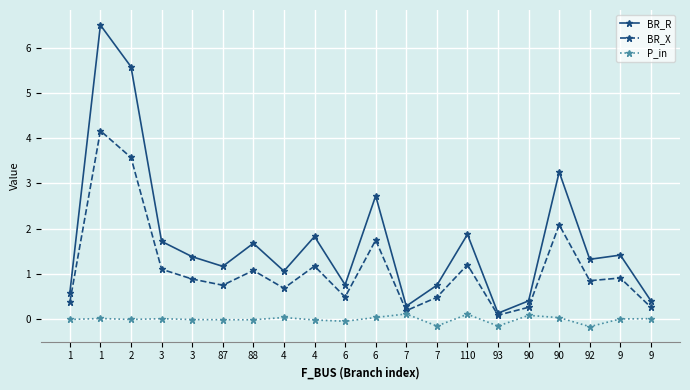

How many lines are shown in the chart?

3